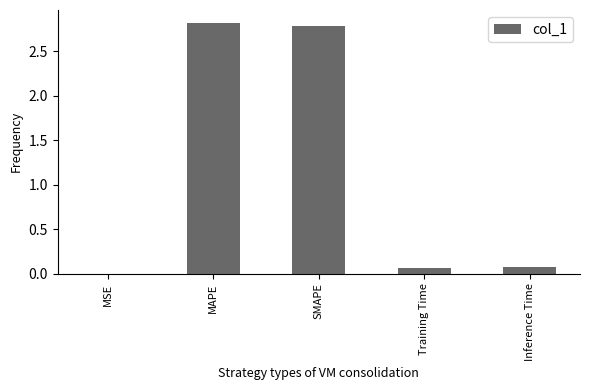

Which label corresponds to the largest value in the chart?

MAPE